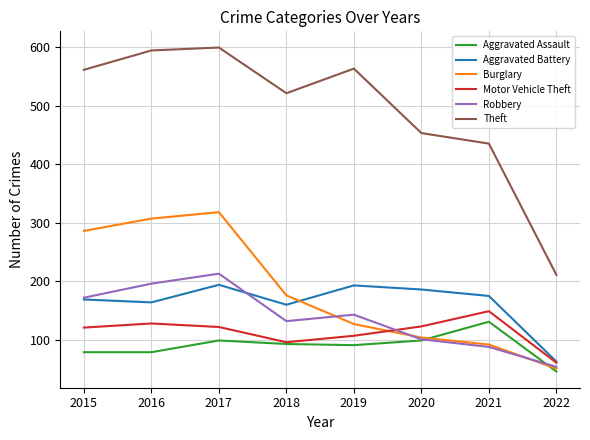

True or false: Motor Vehicle Theft and Burglary cross at least once.

True